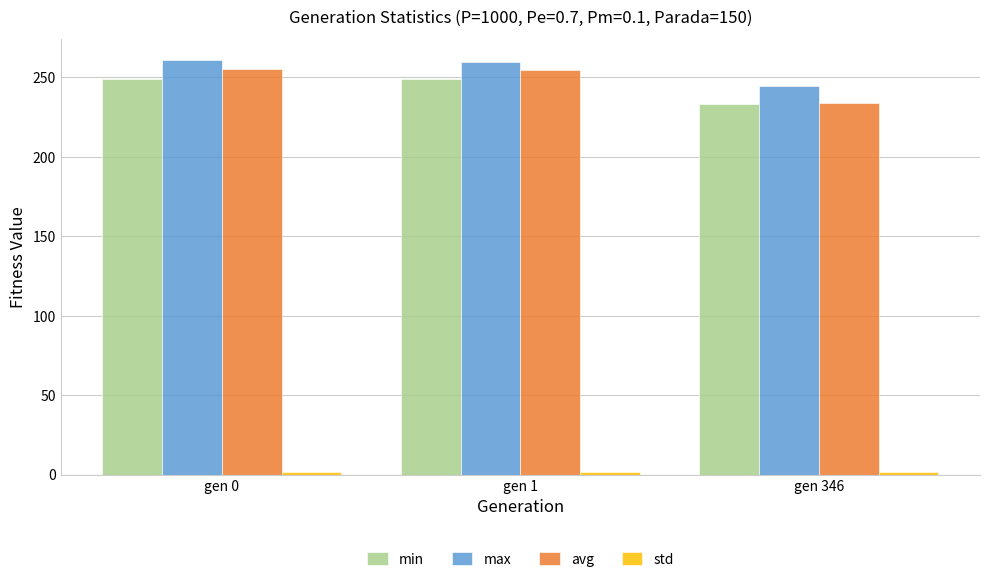

What is the minimum value for max?

244.3